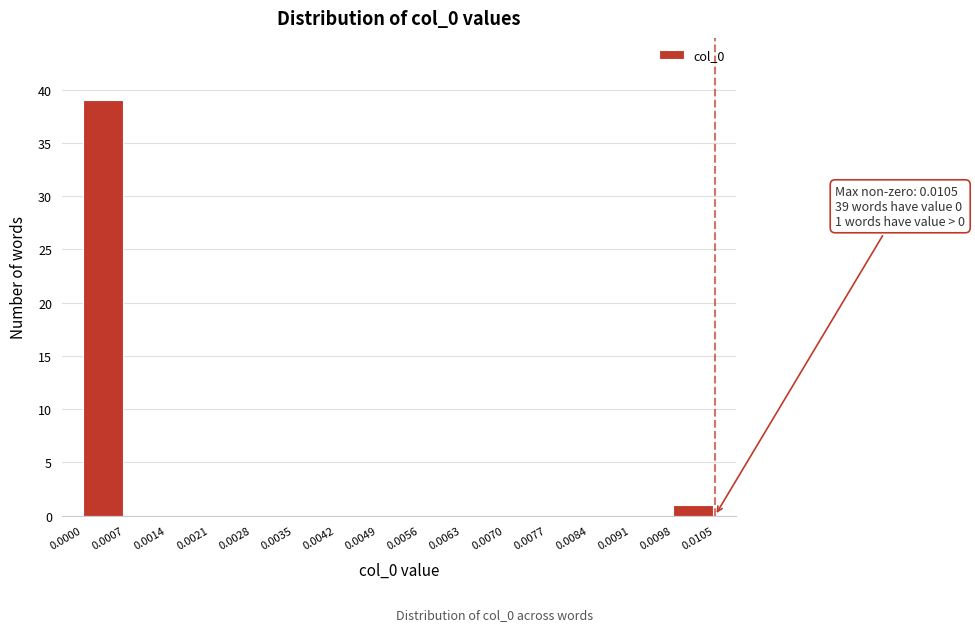

Over which range of the x-axis is the bar tallest?

0.0000 to 0.0007